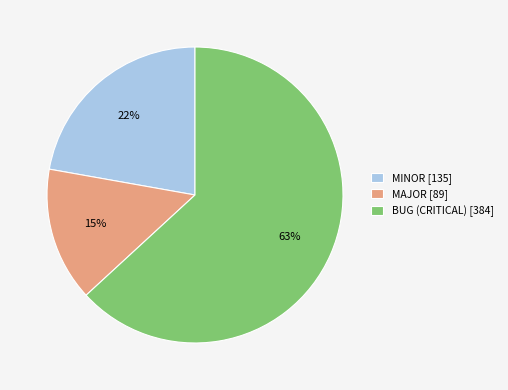

What is the smallest slice in the pie chart?

MAJOR [89]